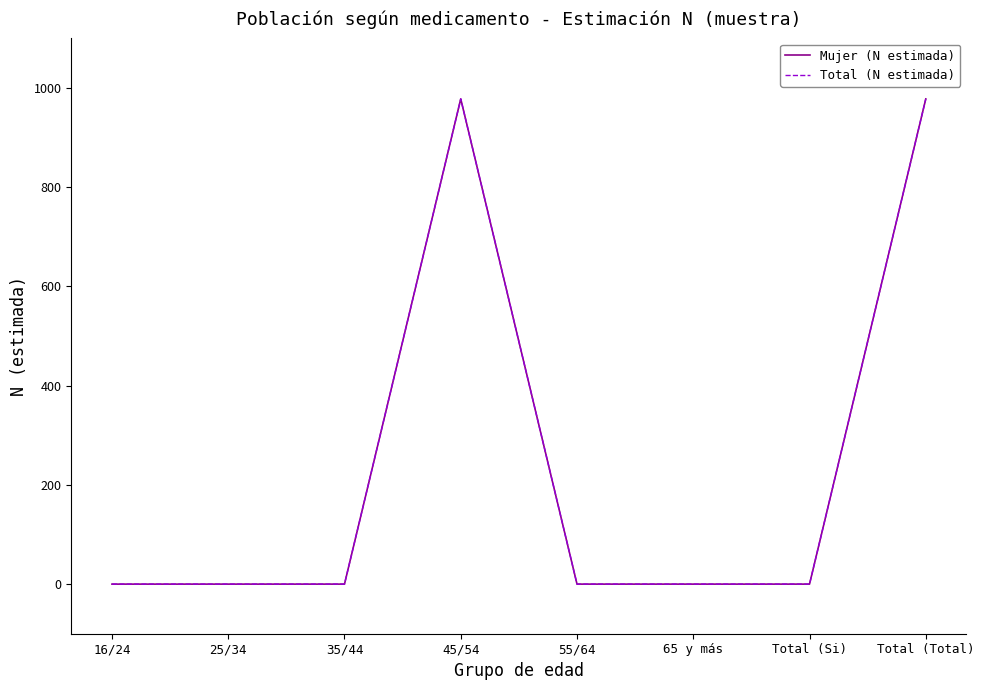

Is it true that Mujer (N estimada) equals -677 at 65 y más?

False